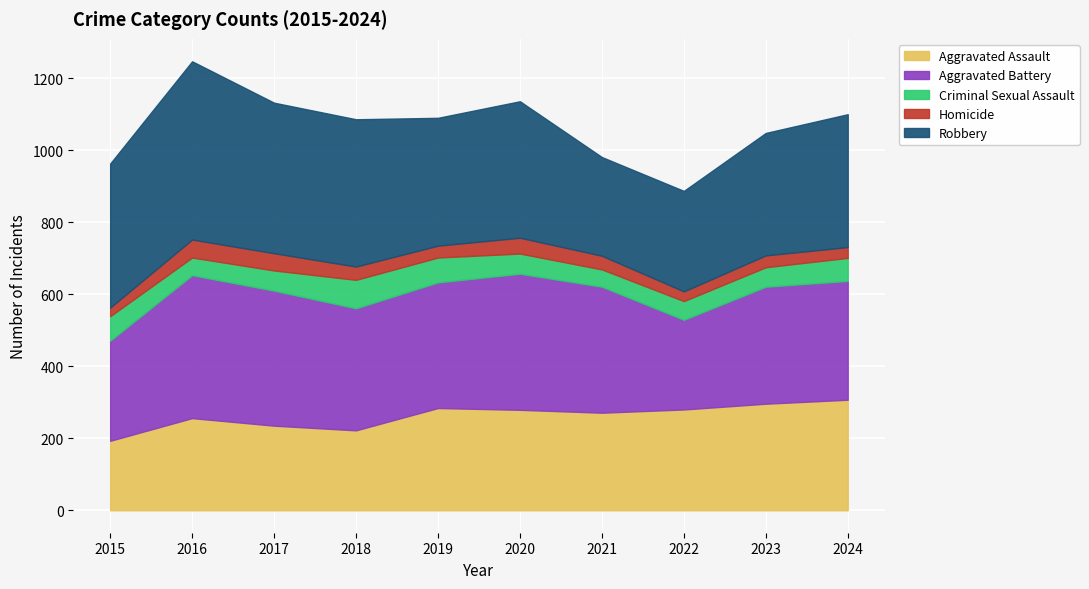

True or false: Aggravated Assault and Homicide cross at least once.

False